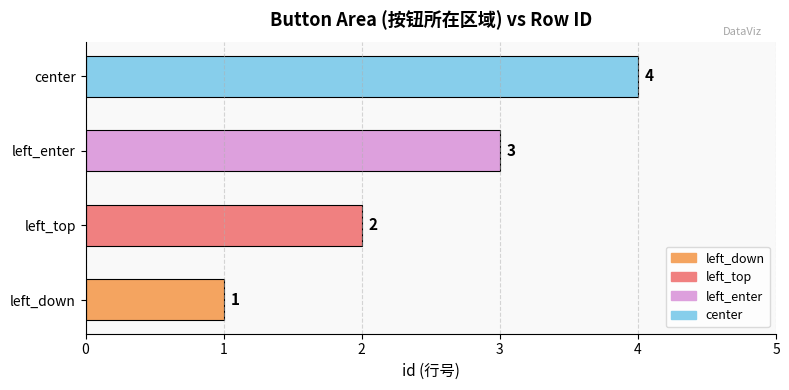

Count the number of categories in the chart.

4